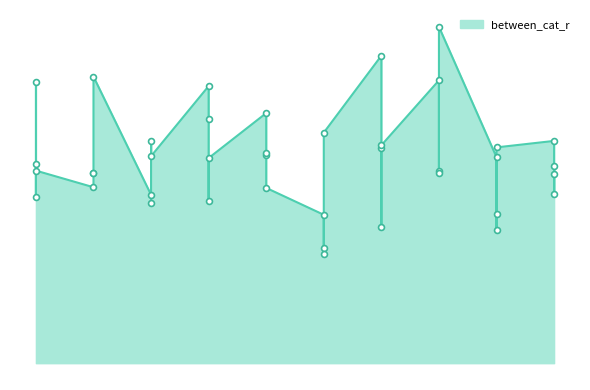

What is the change in value from 0 to 8?

-0.1